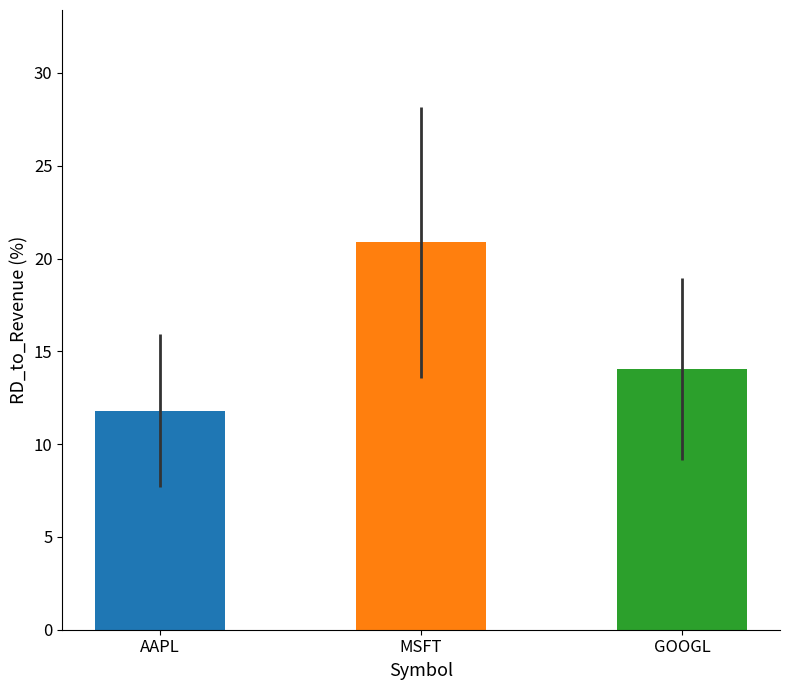

What is the label of the 2nd bar from the left?

MSFT